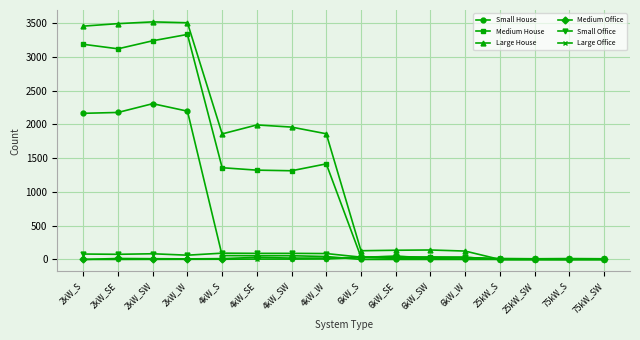

Which series has the largest range (max minus min)?

Large House